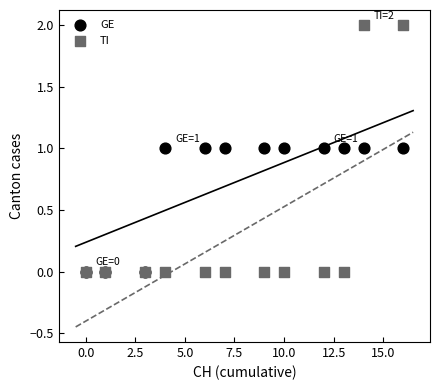

What are all the series names shown in the legend?

GE, TI